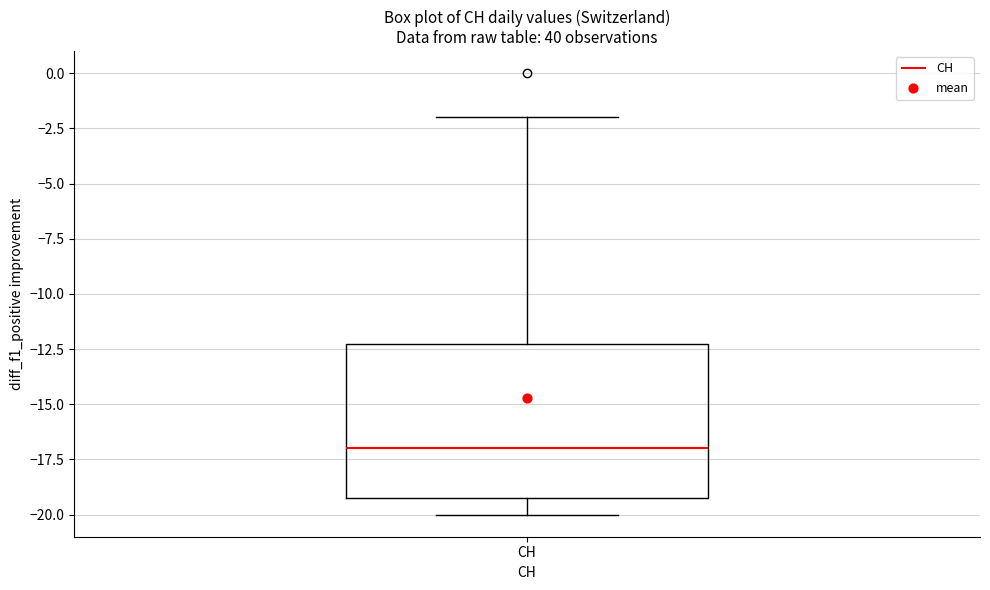

Transcribe this box plot: give where the median line is, the range the box spans, and where the two whiskers end, as read against the y-axis. The values are not printed on the chart, so give them approximately, as read against the axis.

median -17, box -19 to -12, whiskers -20 to -2